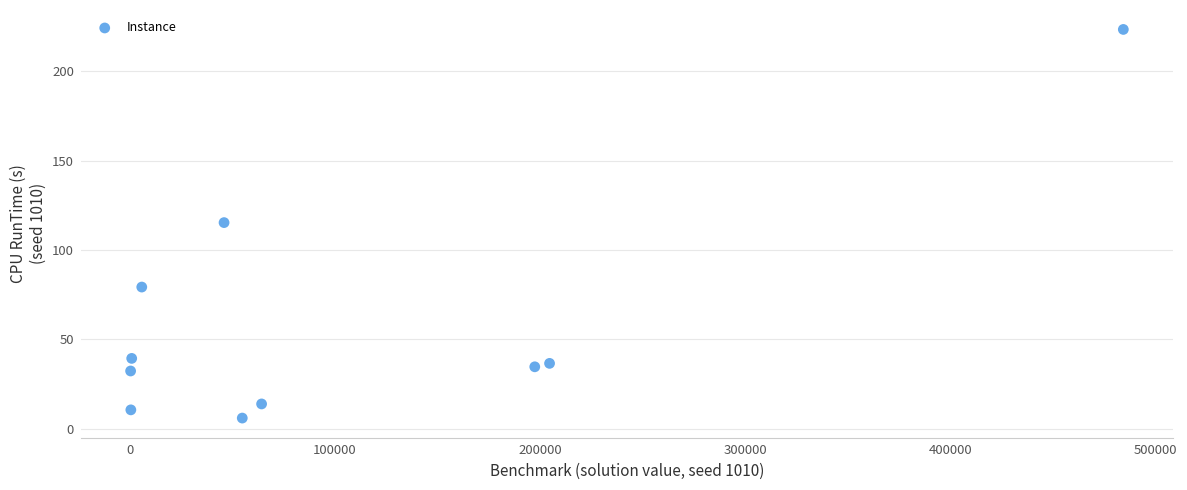

What is the average Y value?

59.1